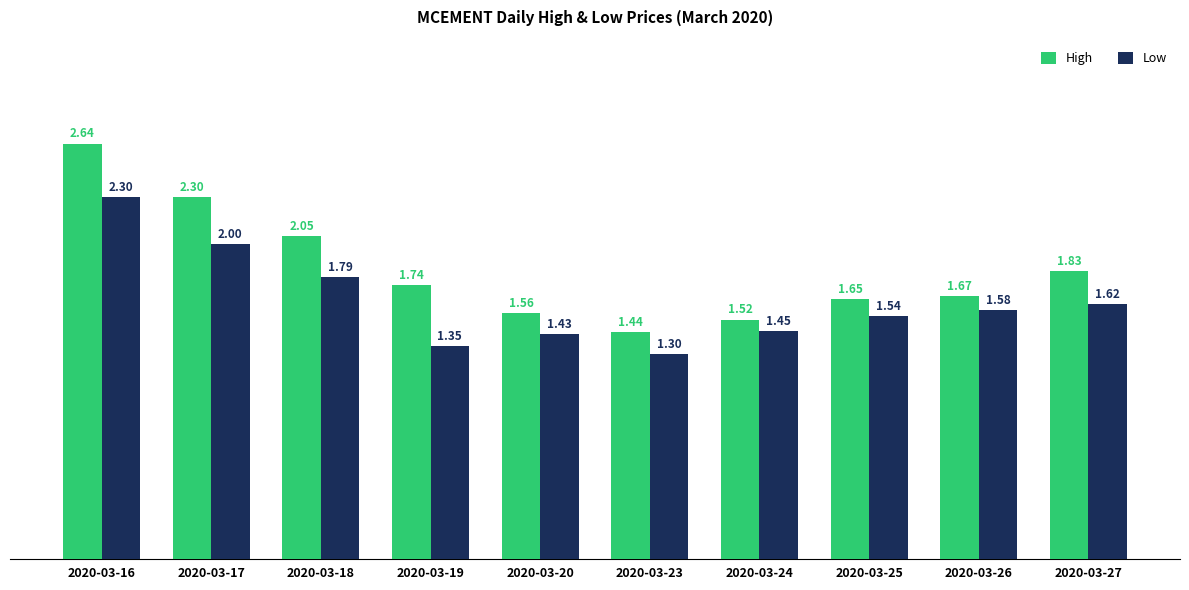

What is the difference between the maximum and minimum values in the Low series?

1.0